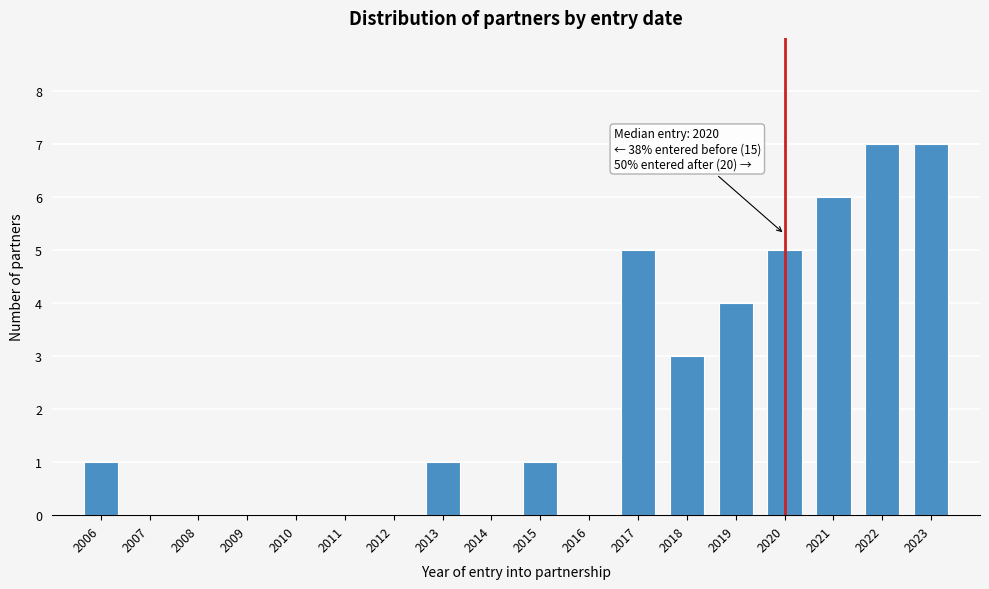

Reading left to right, transcribe all the data shown in this chart.

2006=1	2007=0	2008=0	2009=0	2010=0	2011=0	2012=0	2013=1	2014=0	2015=1	2016=0	2017=5	2018=3	2019=4	2020=5	2021=6	2022=7	2023=7